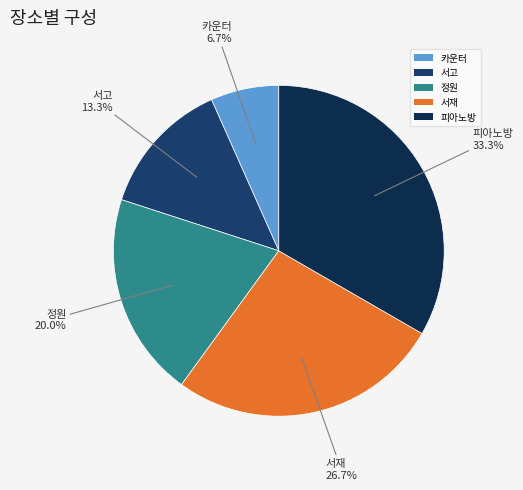

Approximately how many times larger is the value at 서재 compared to 정원?

1.3